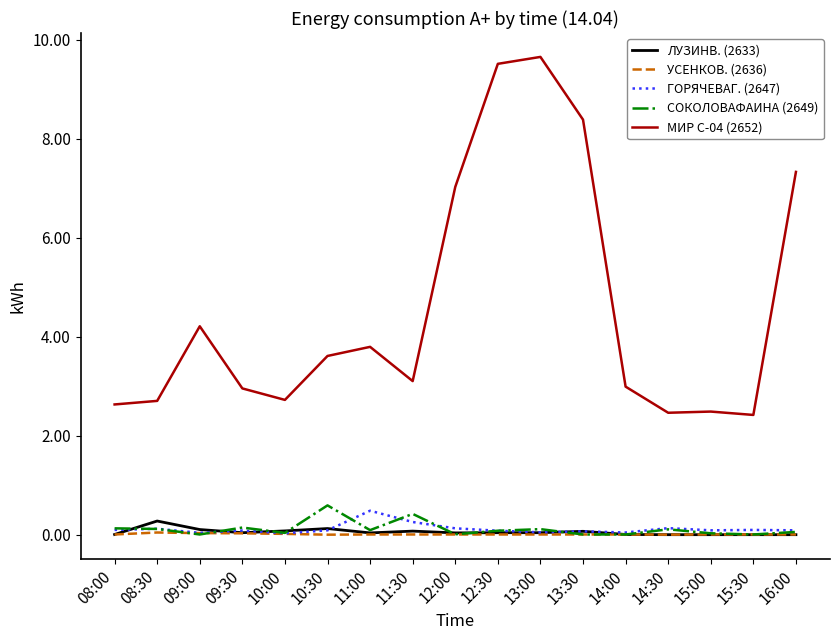

Which series has the widest spread of values?

МИР С-04 (2652)